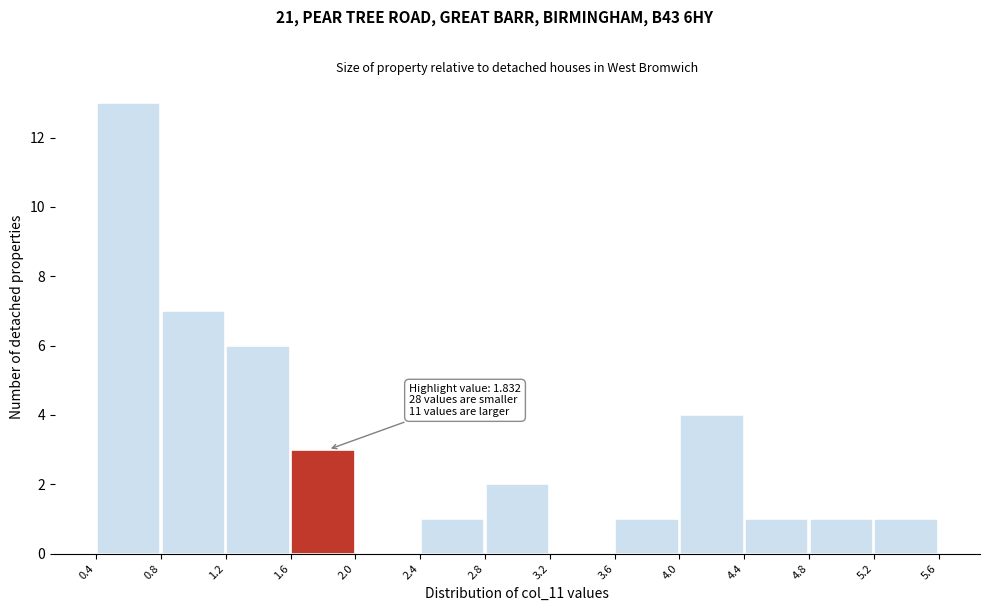

Over which range of the x-axis is the bar tallest?

0.4 to 0.8